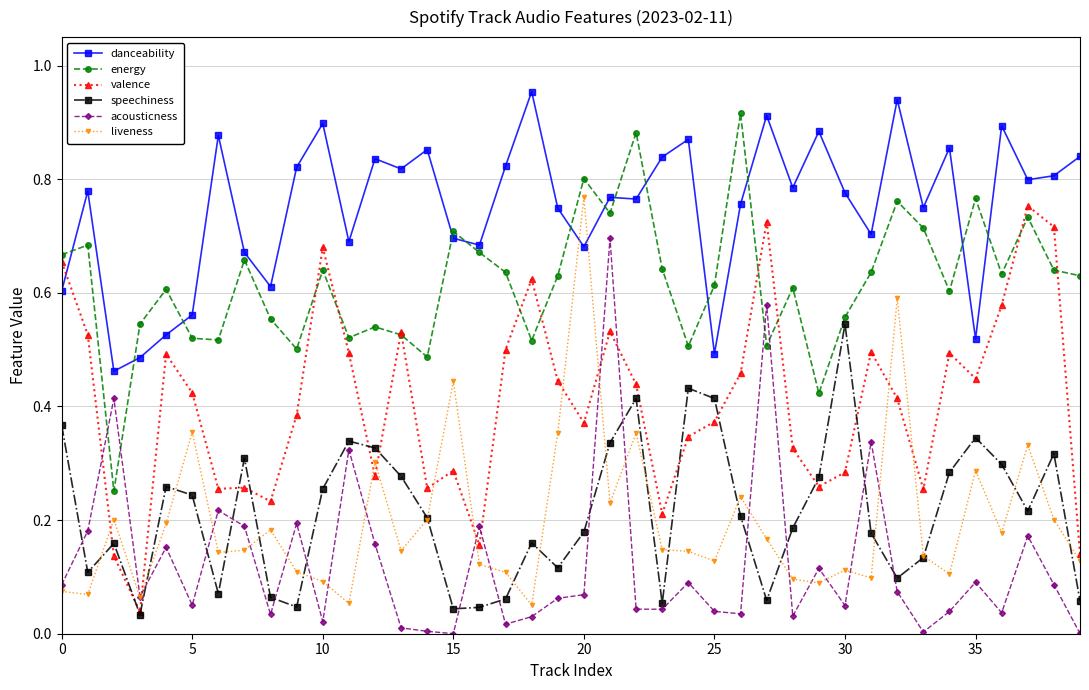

Which series ends up on top after the final intersection of acousticness and valence?

valence